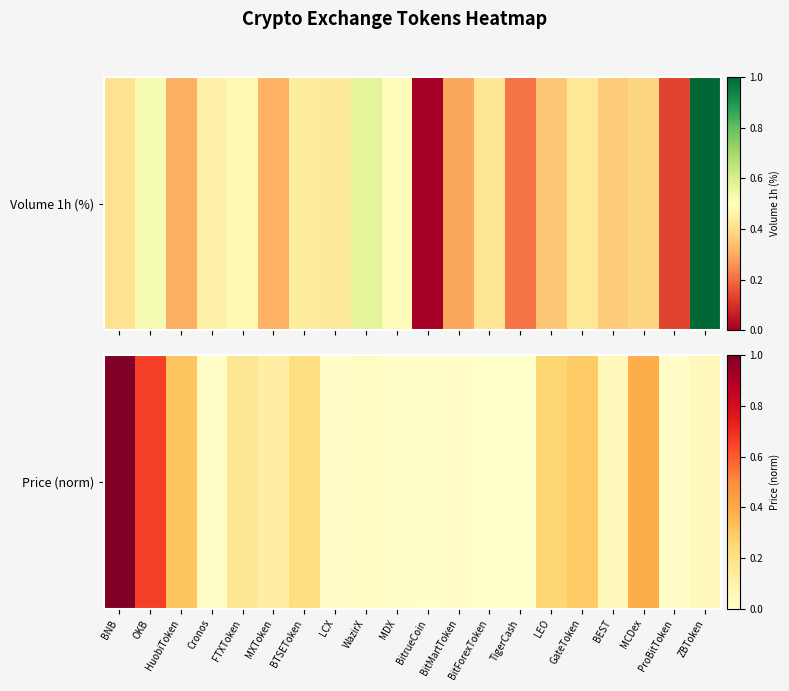

How many values are above zero?

19